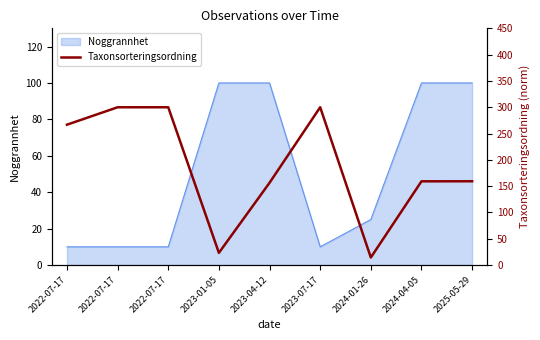

The value at 2022-07-17 is 478.6. True or false?

False